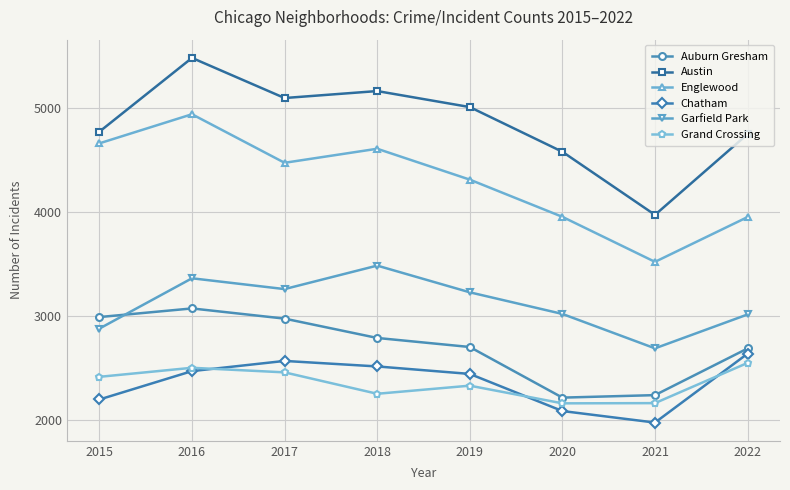

What is the value of the Chatham point at the 6th from the left?

2084